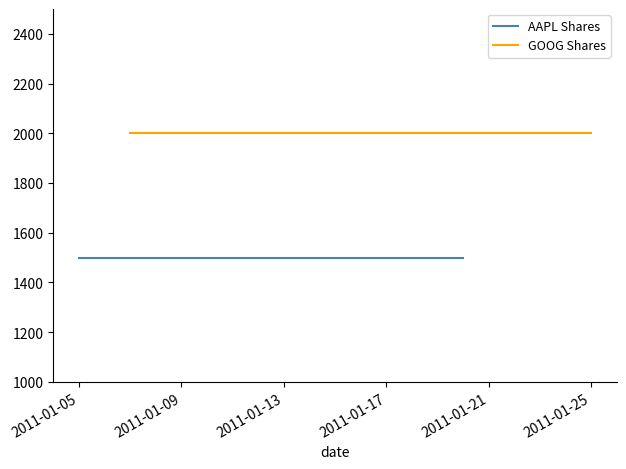

At how many categories does at least one series exceed 1636?

2